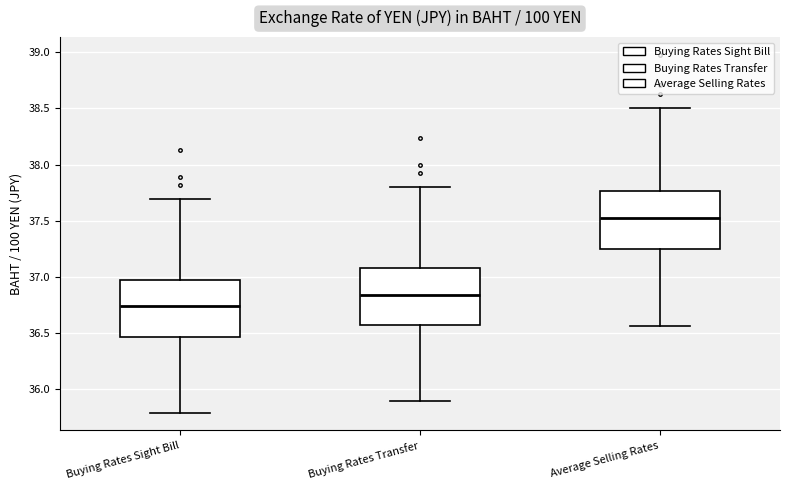

Where is the lower edge of the box for Buying Rates Transfer on the y-axis? The values are not printed on the chart, so give them approximately, as read against the axis.

36.60